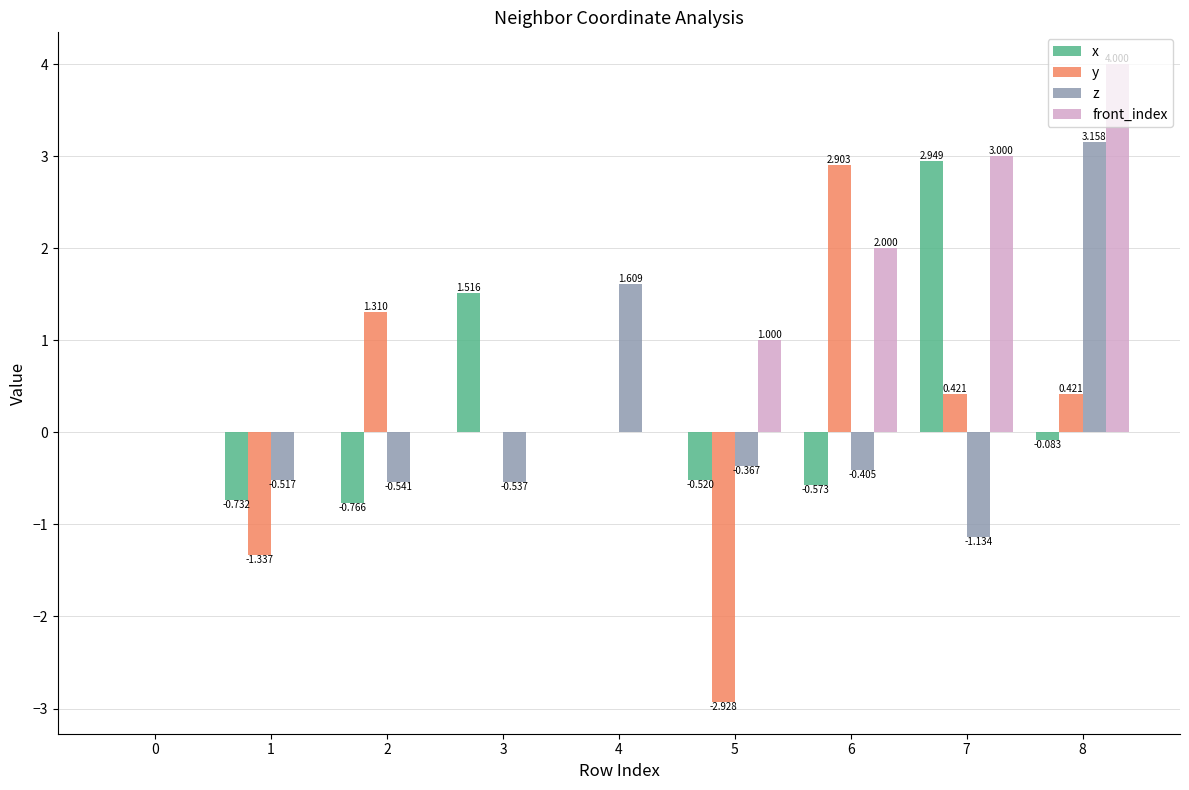

Which series has the largest total across all categories?

front_index